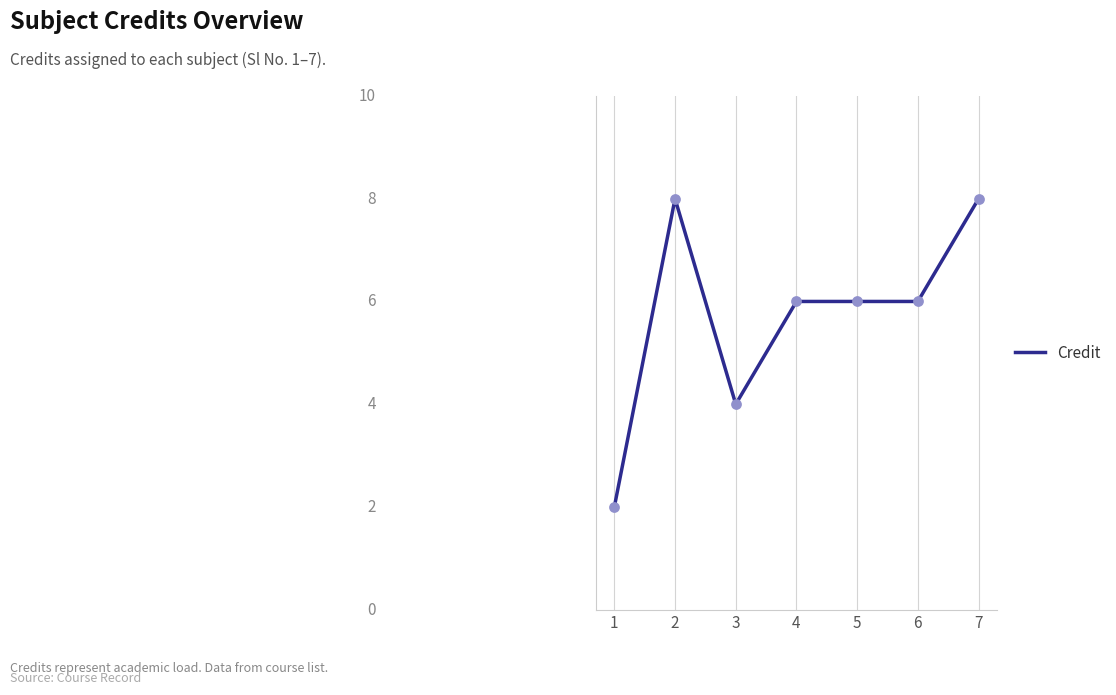

Approximately how many times larger is the value at 7 compared to 3?

2.0